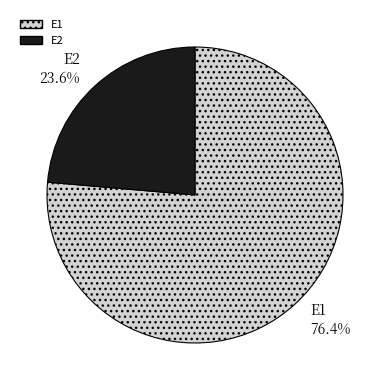

Between E1 and E2, which is larger?

E1